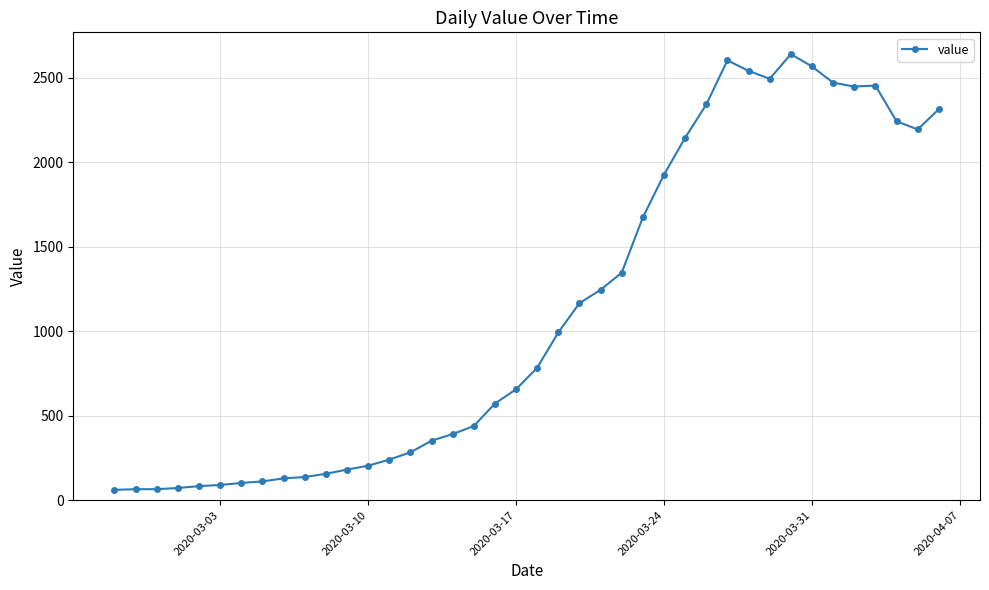

How many values are below 784?

20